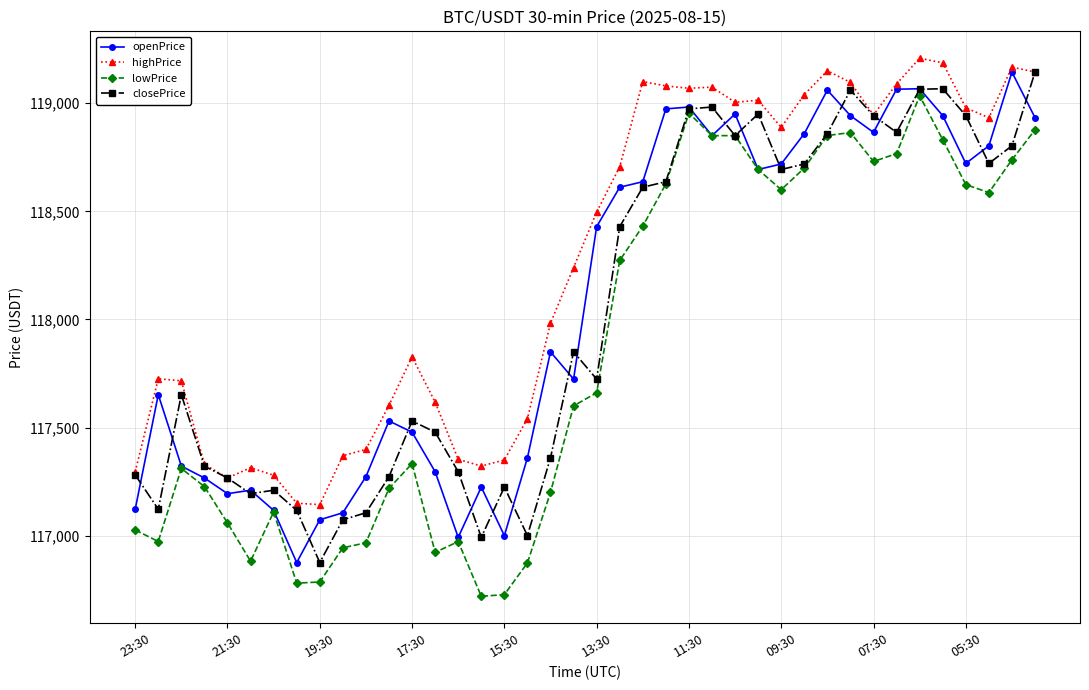

What is the value of the lowPrice point at the 5th from the left?

117058.7